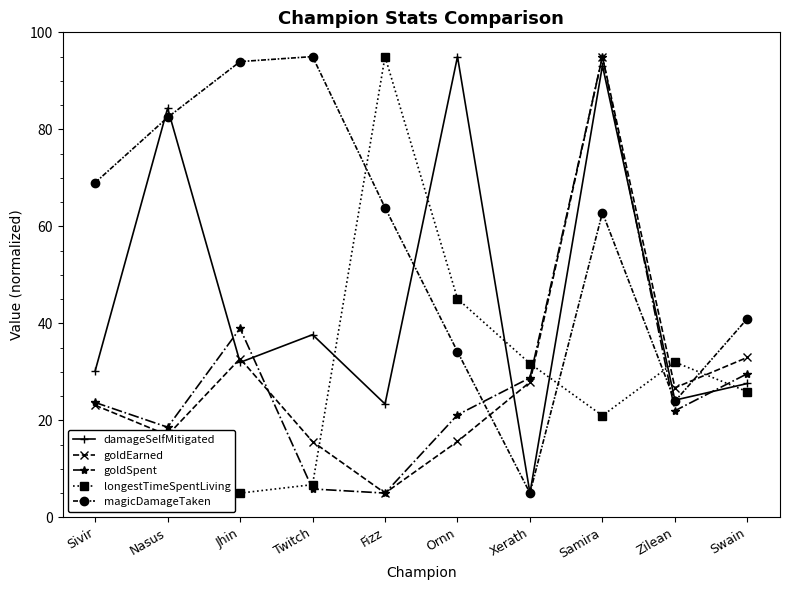

What is the label of the 10th point from the left?

Swain